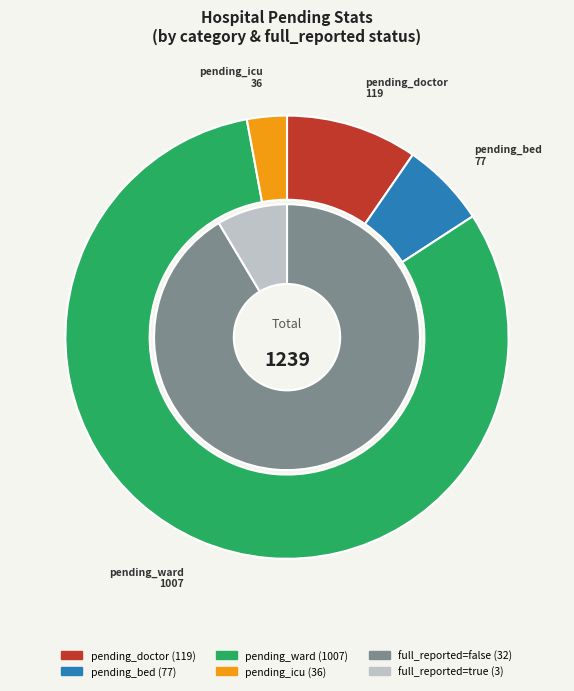

How much of the chart is everything except 7?

100.0%